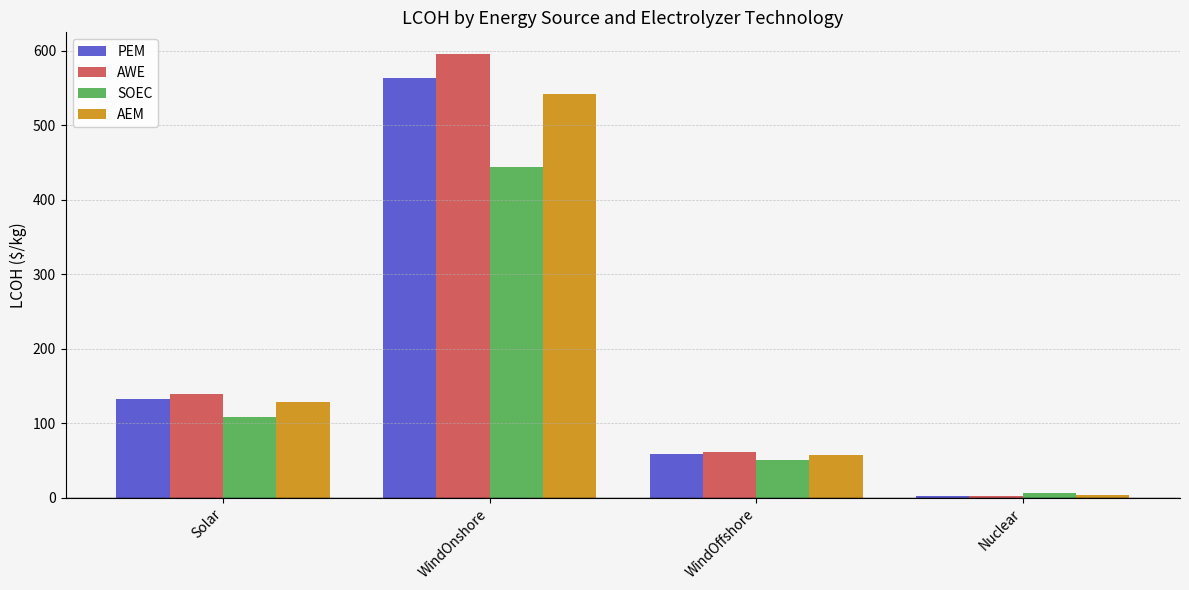

At which label is PEM closest to 282?

Solar